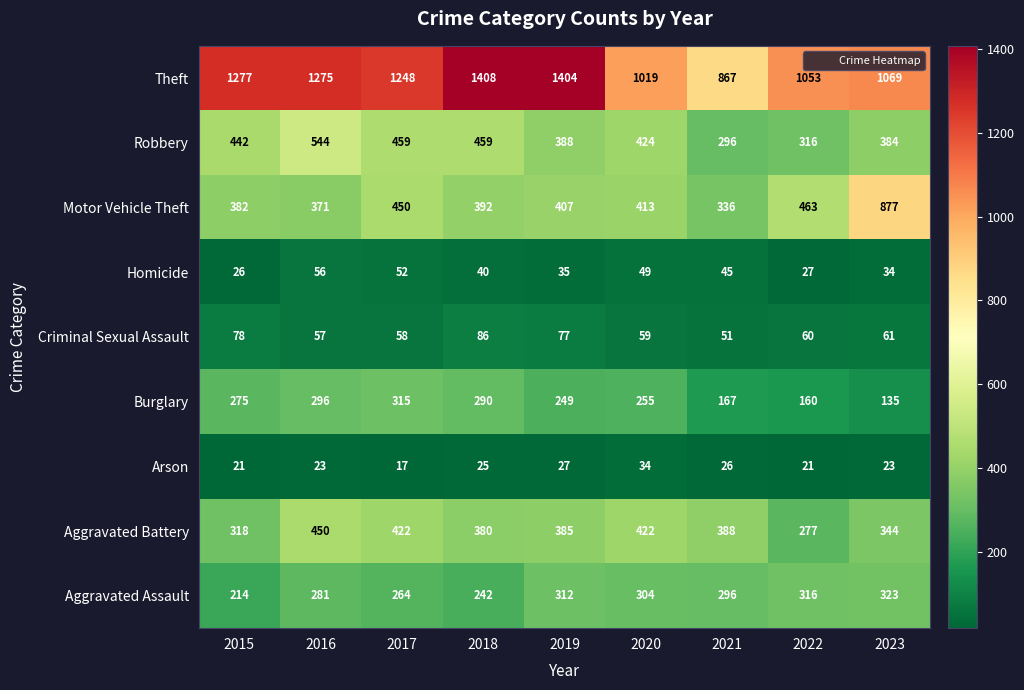

Which series has the largest total across all categories?

Theft